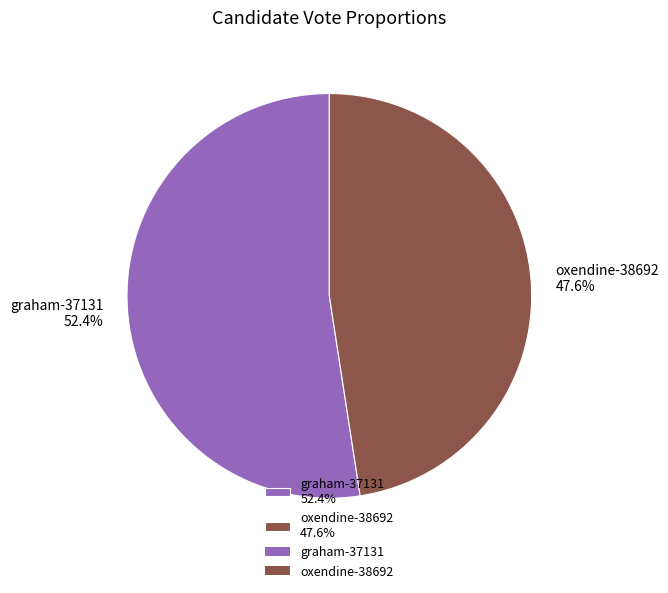

Does any single category account for the majority?

Yes